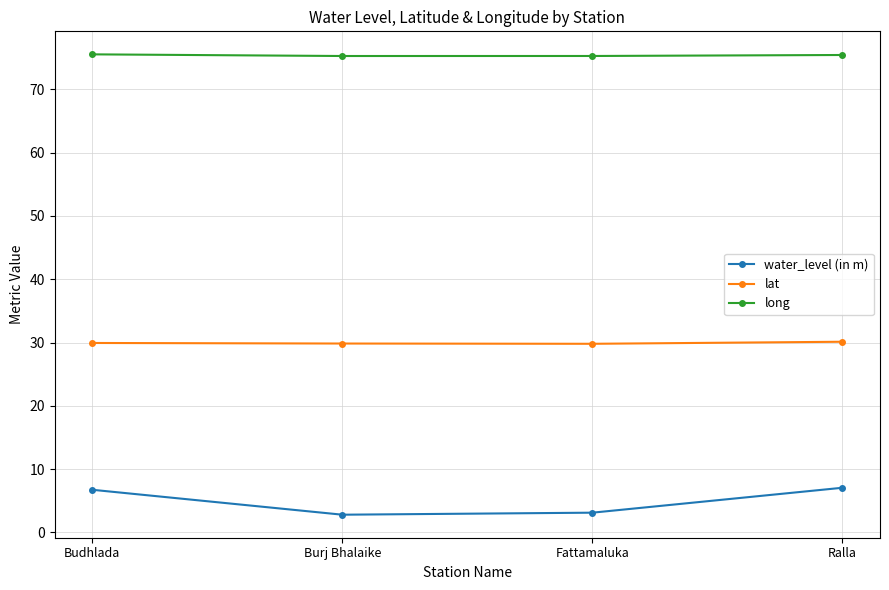

True or false: lat has more than 1 points higher than both neighbors.

False